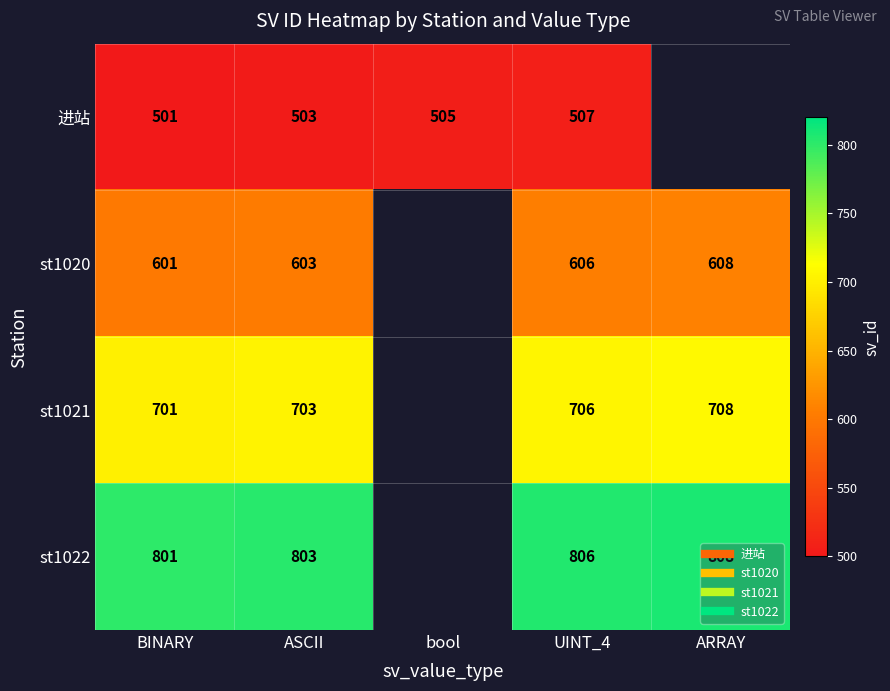

What is the difference between the maximum and second lowest values in the st1020 series?

5.0